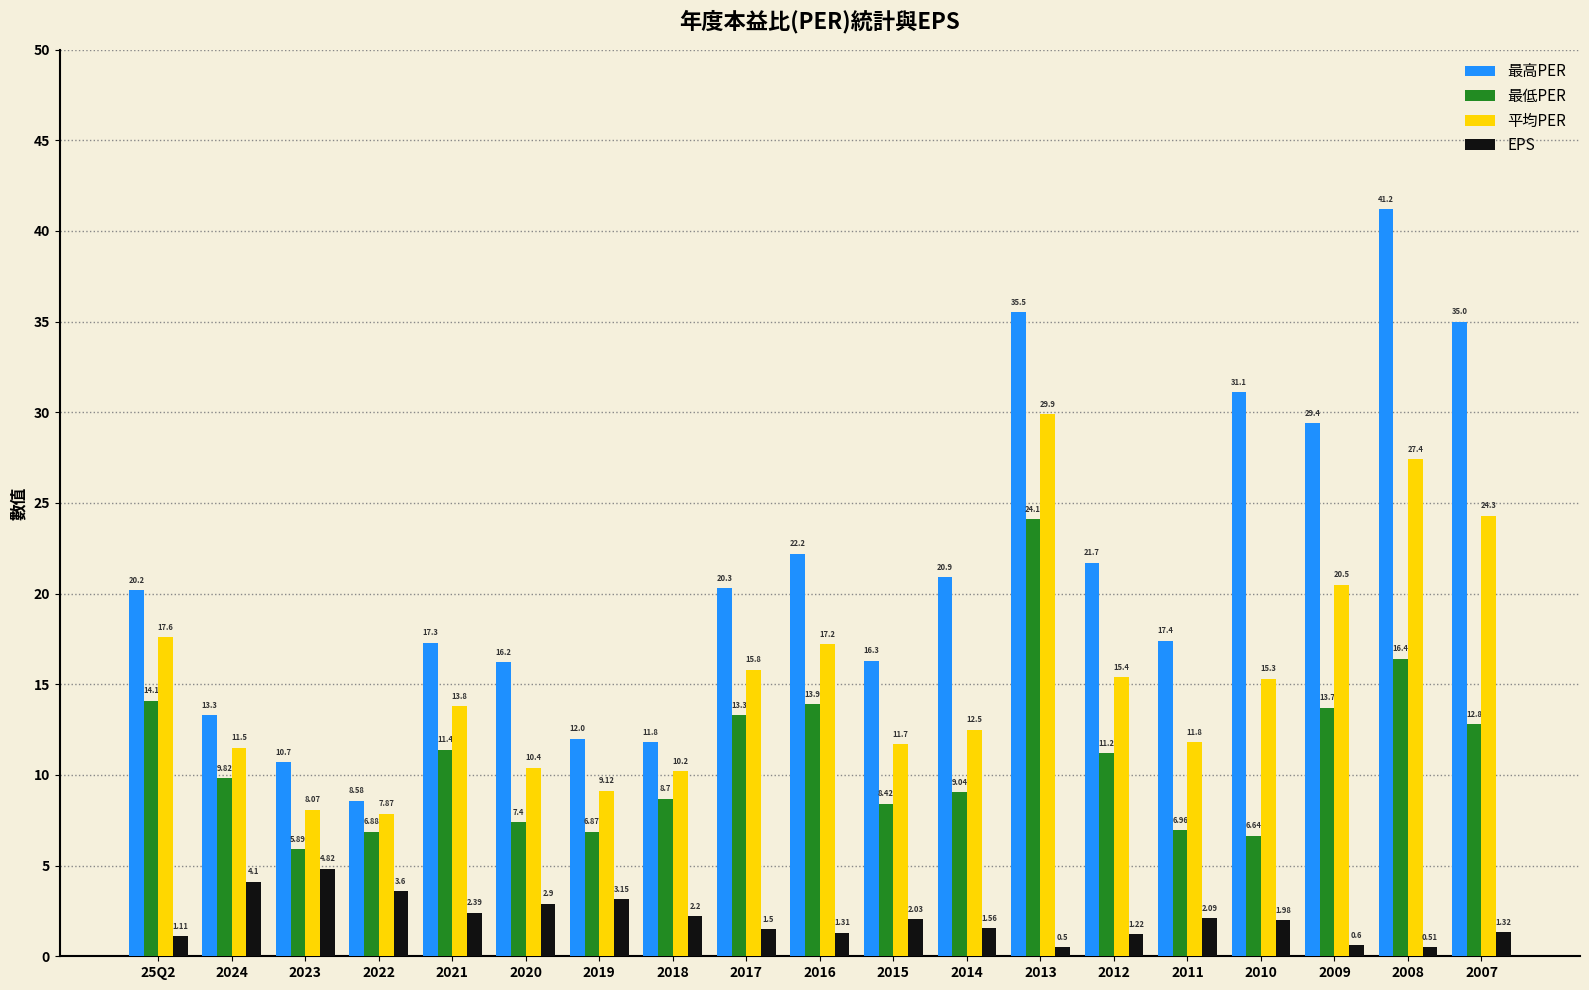

What is the average value of the 平均PER series?

15.3